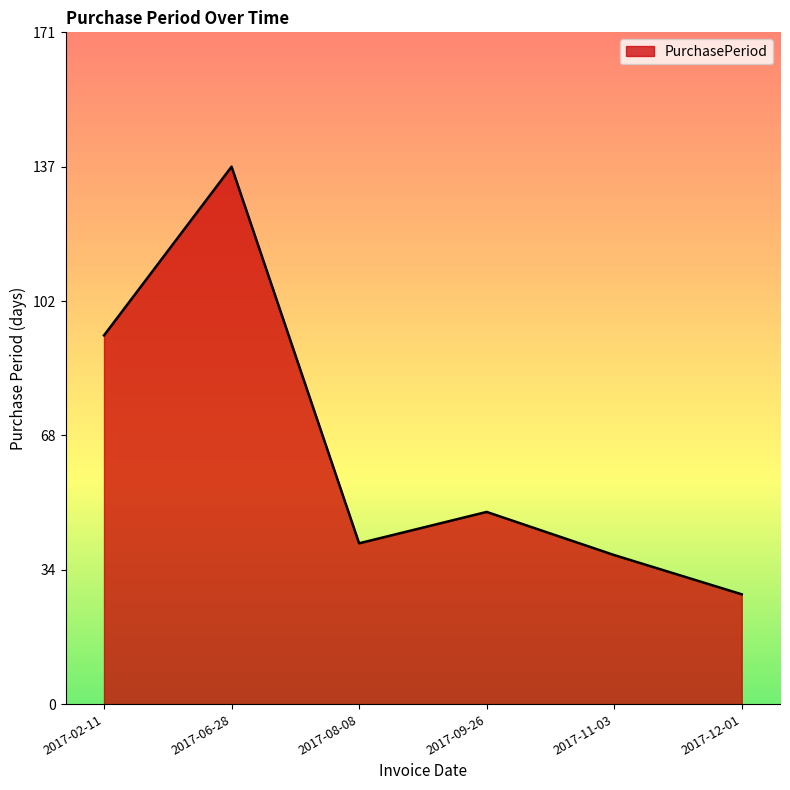

Rank the categories by value from lowest to highest.

2017-12-01, 2017-11-03, 2017-08-08, 2017-09-26, 2017-02-11, 2017-06-28